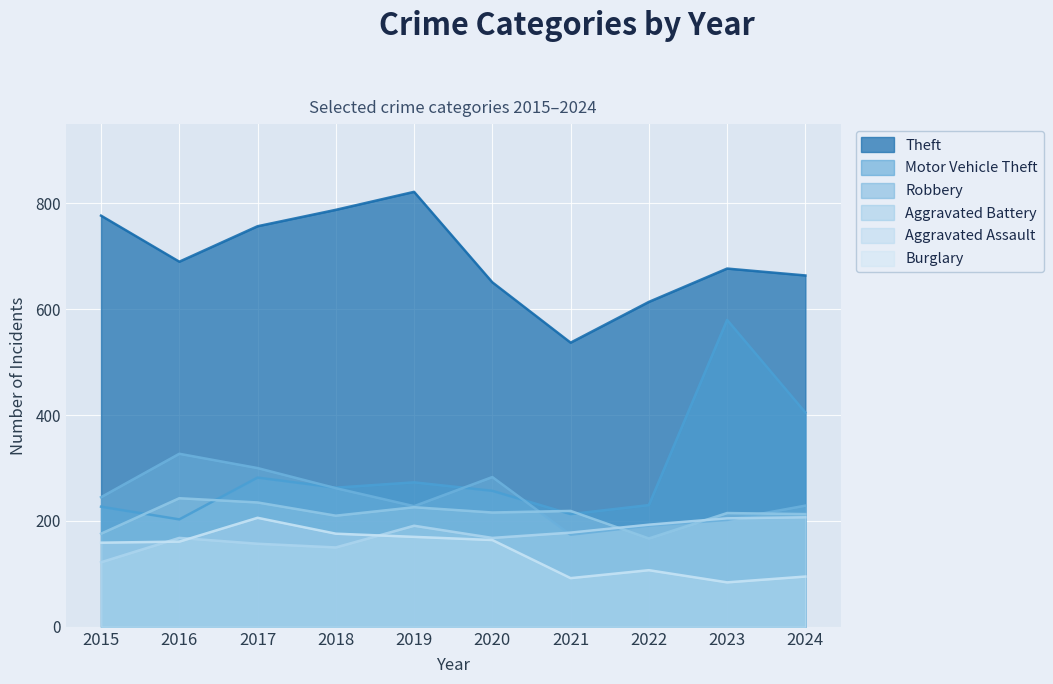

At which category is the sum across all series the highest?

2023